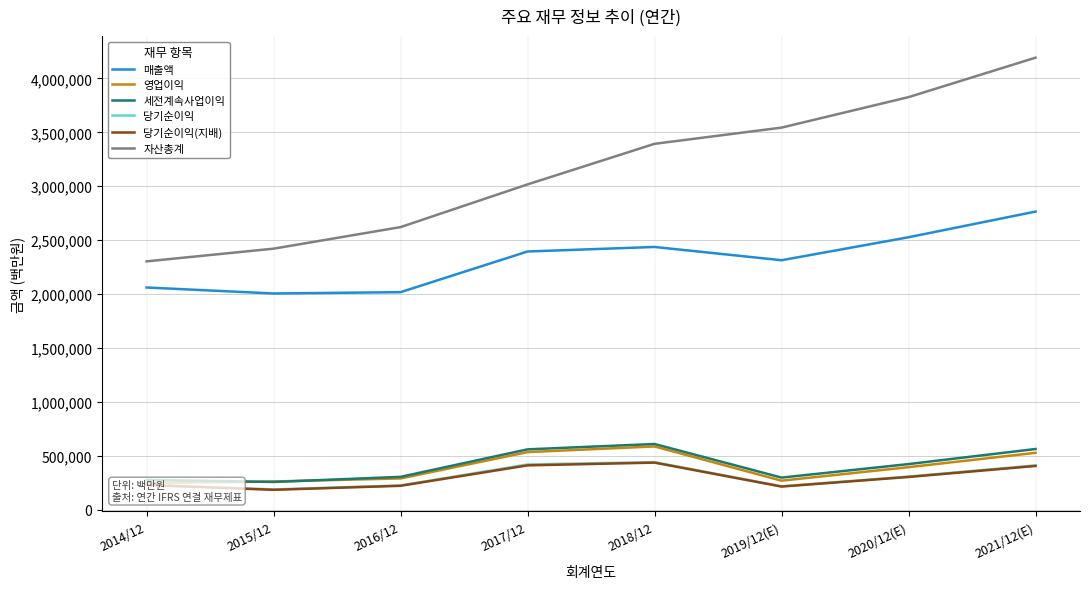

In 당기순이익, how many points are higher than both neighbors (excluding endpoints)?

1